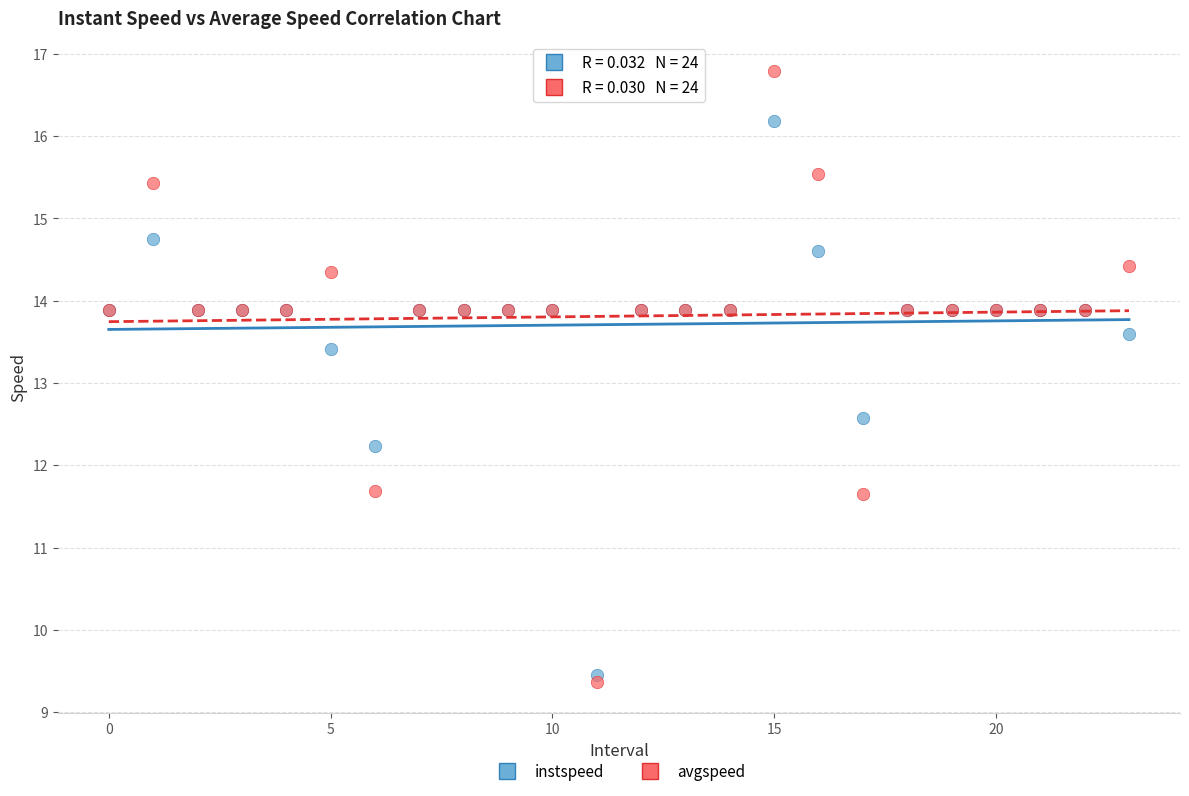

Which series reaches the maximum Y coordinate?

avgspeed